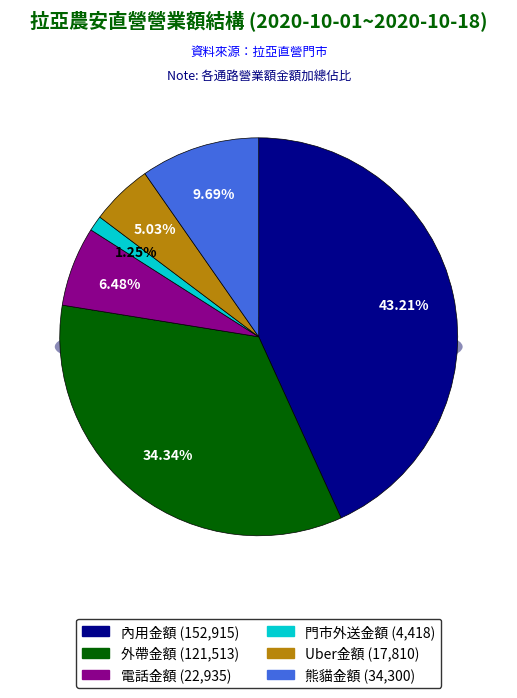

What percentage is the Uber金額 slice, to the nearest percent?

5%